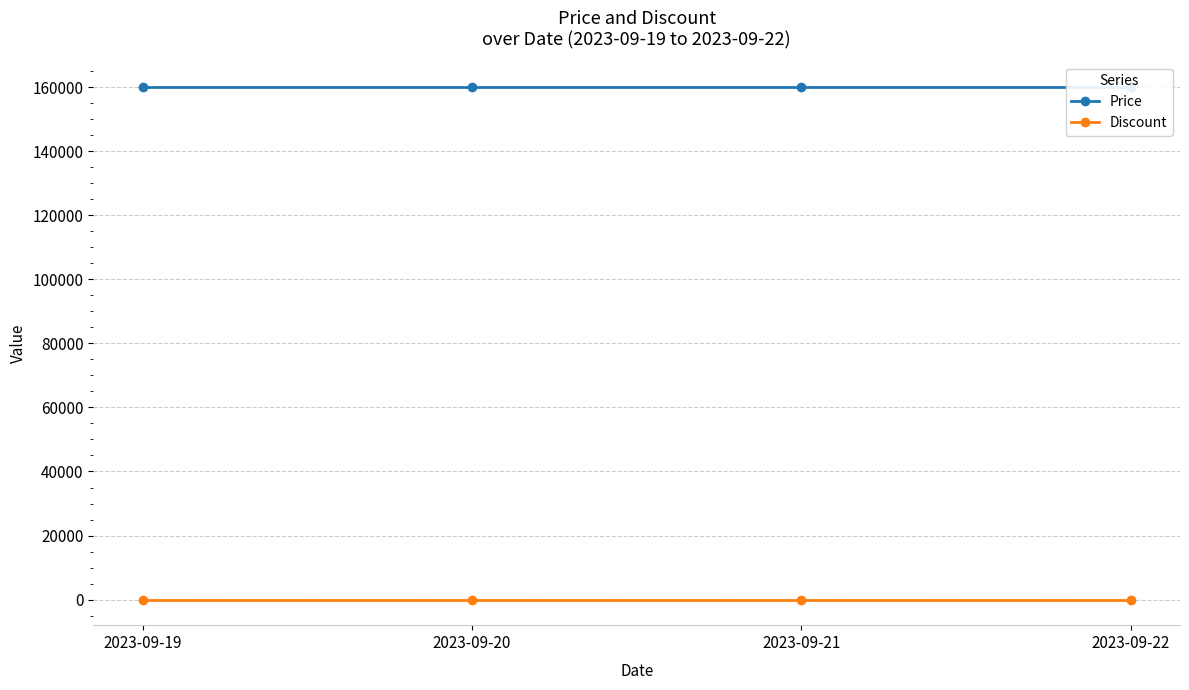

Which label corresponds to the largest value in the chart?

2023-09-19